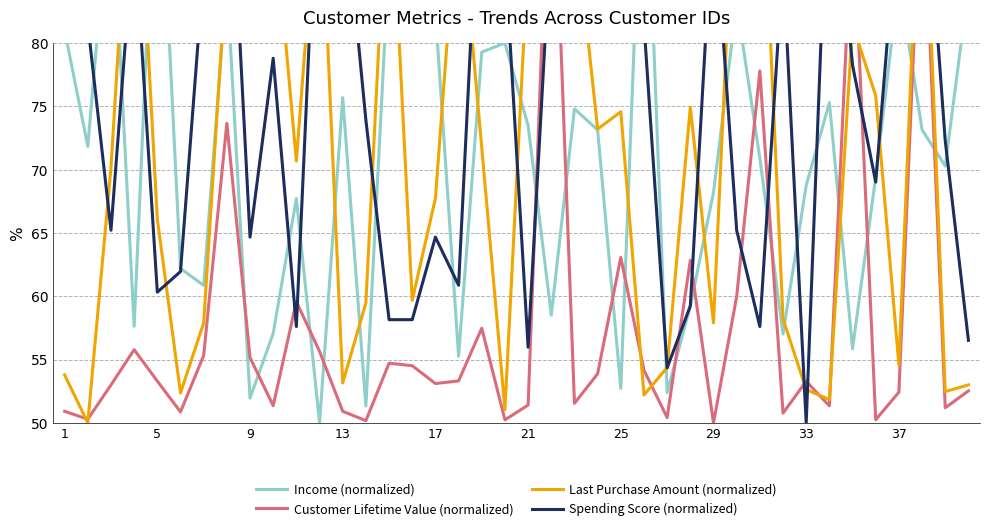

What is the maximum value for Last Purchase Amount (normalized)?

100.0